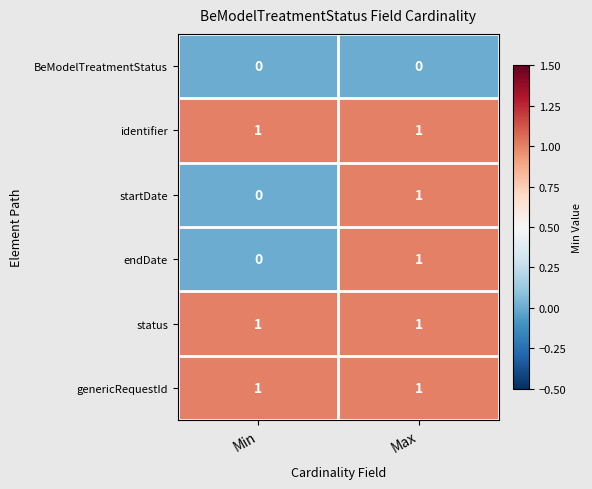

Reading left to right, what are all the values shown in this chart?

BeModelTreatmentStatus: Min=0	Max=0
identifier: Min=1	Max=1
startDate: Min=0	Max=1
endDate: Min=0	Max=1
status: Min=1	Max=1
genericRequestId: Min=1	Max=1